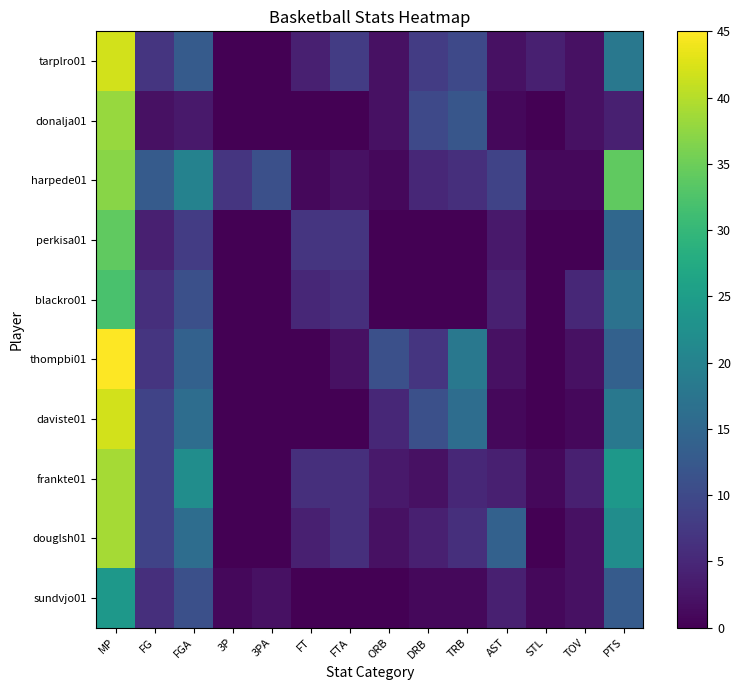

At PTS, list the series in order from largest to smallest.

harpede01, frankte01, douglsh01, tarplro01, daviste01, blackro01, perkisa01, thompbi01, sundvjo01, donalja01